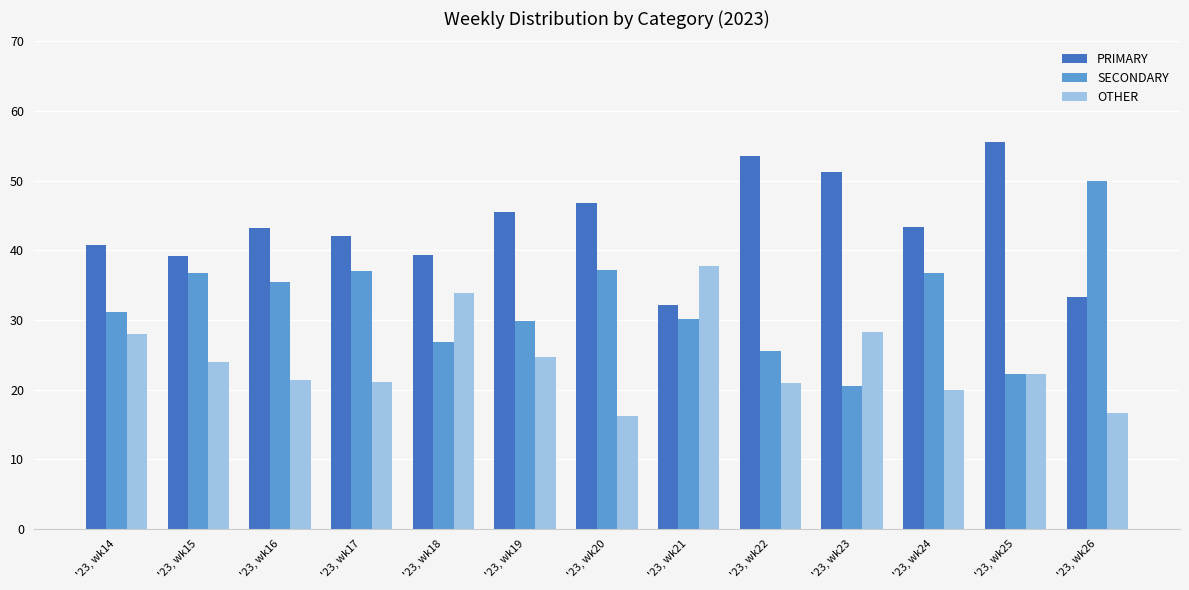

Which series has the largest range (max minus min)?

SECONDARY